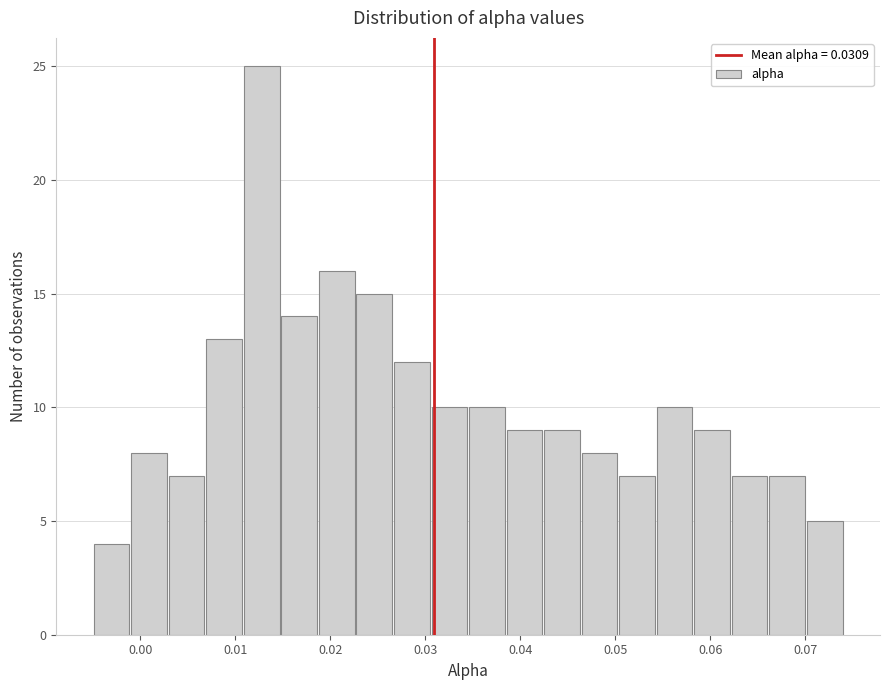

Around what value on the x-axis is the tallest bar? Give the approximate position of its centre, as read against the axis.

0.013